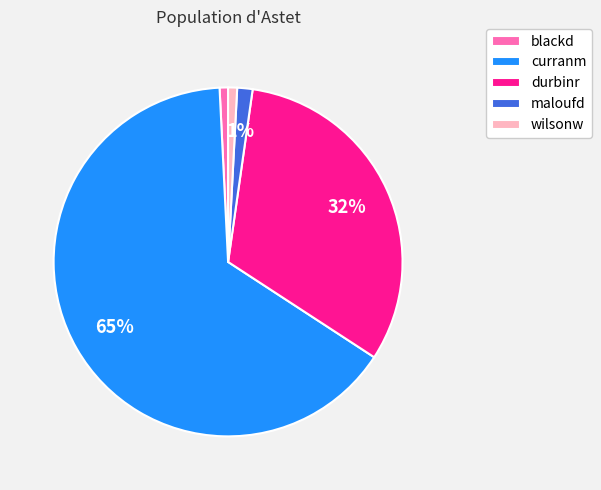

Between maloufd and curranm, which is larger?

curranm